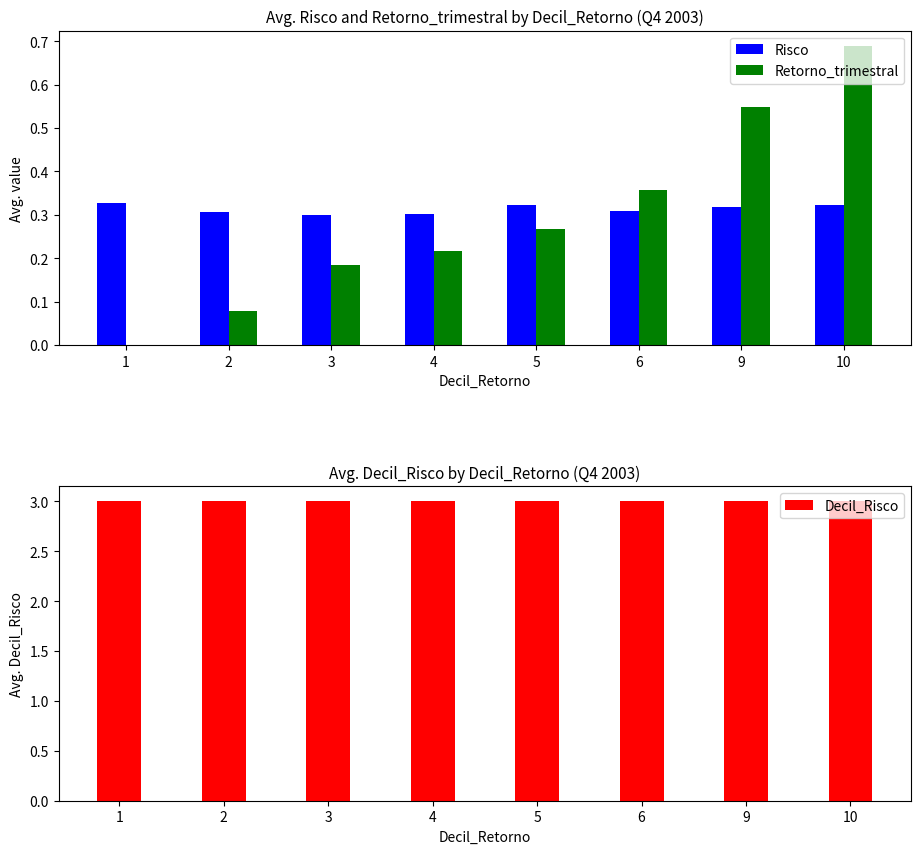

How many positive values does the Retorno_trimestral series have?

7